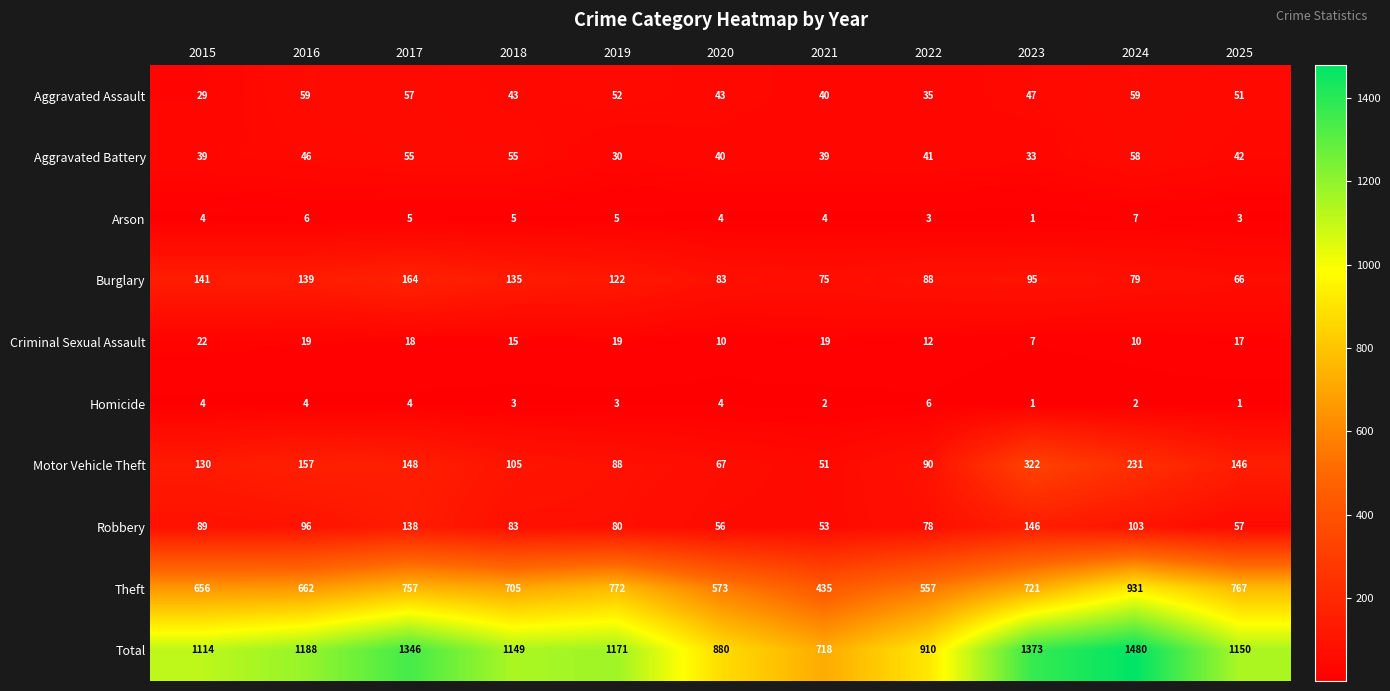

At which label does Robbery reach its minimum?

2021